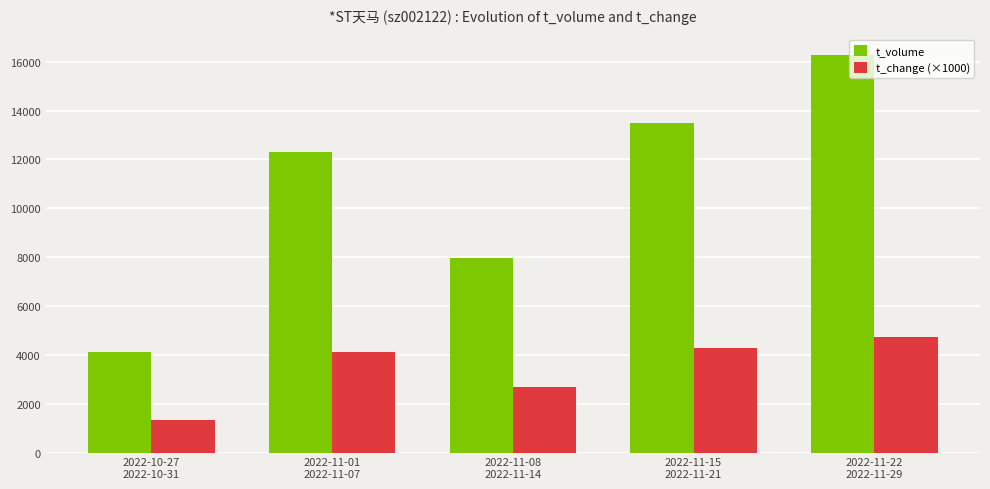

Reading right to left, extract all data points from this chart.

t_volume: 2022-11-22
2022-11-29=16298	2022-11-15
2022-11-21=13492	2022-11-08
2022-11-14=7981	2022-11-01
2022-11-07=12326	2022-10-27
2022-10-31=4097
t_change (×1000): 2022-11-22
2022-11-29=4750	2022-11-15
2022-11-21=4280	2022-11-08
2022-11-14=2670	2022-11-01
2022-11-07=4120	2022-10-27
2022-10-31=1330